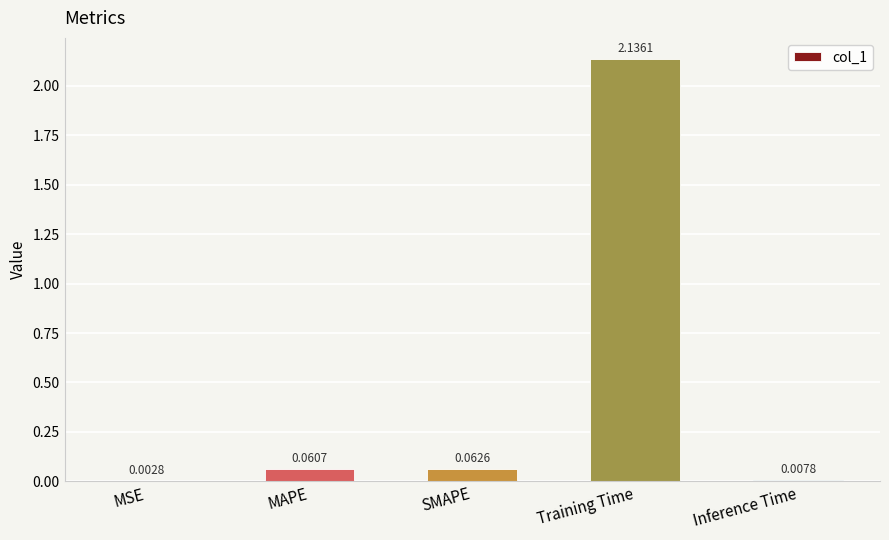

What is the sum of all values?

2.3